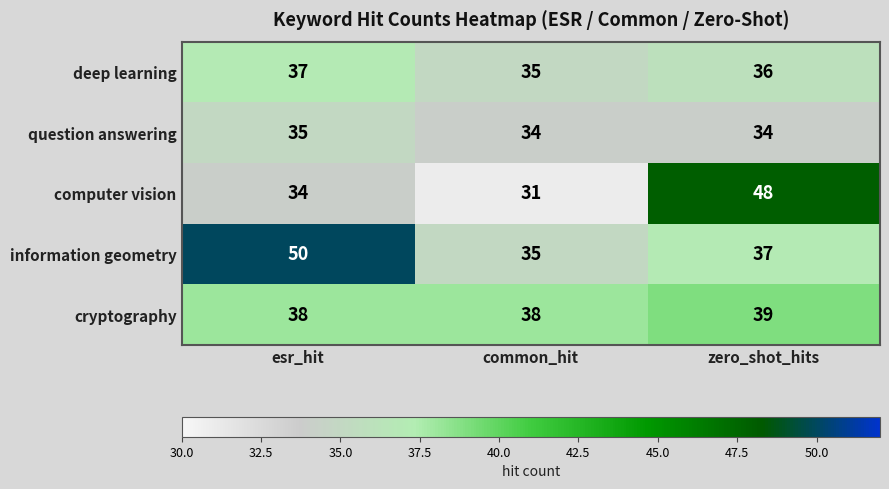

Which series has the largest range (max minus min)?

computer vision